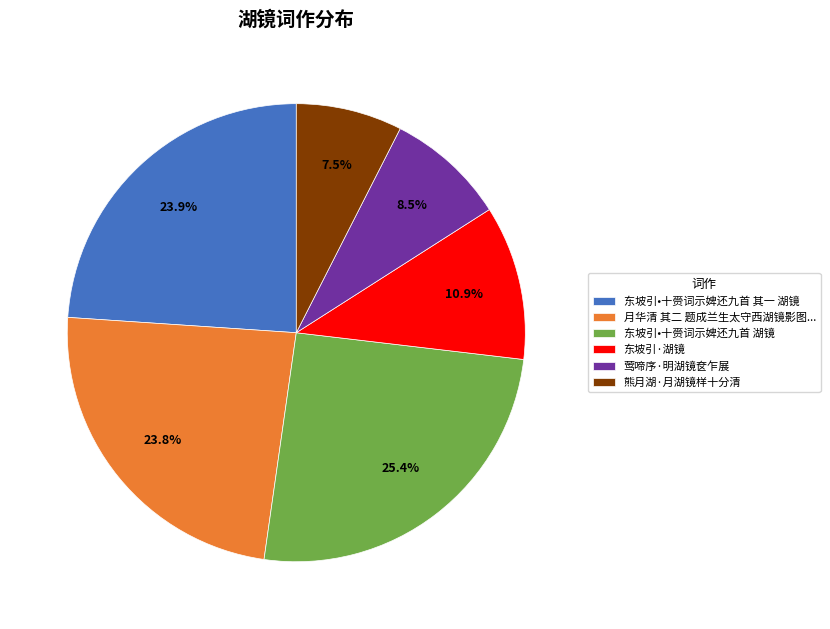

Does 东坡引•十赍词示婢还九首 湖镜 represent more than half of the total?

No